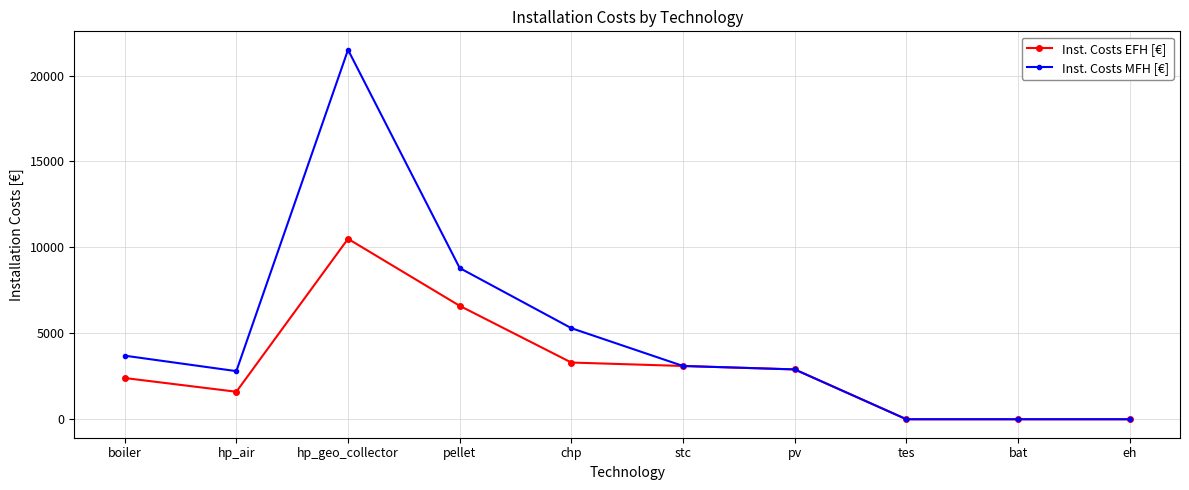

The Inst. Costs MFH [€] series shows 5300 at chp. True or false?

True